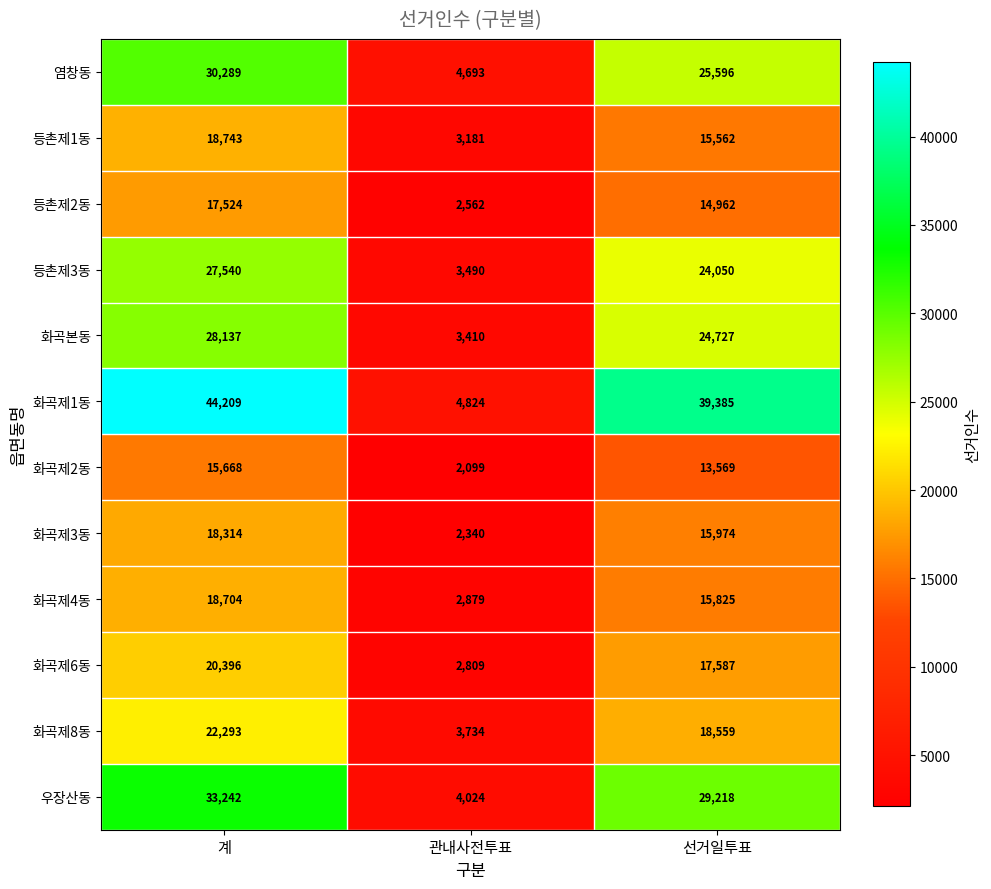

What is the difference between the maximum and minimum values in the 화곡본동 series?

24727